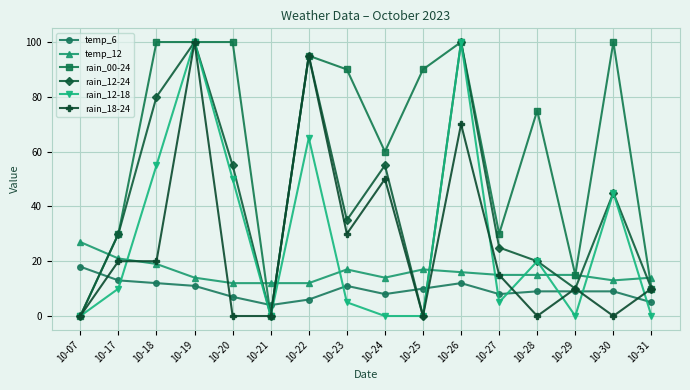

What is the value of the rain_00-24 point at the 15th from the left?

100